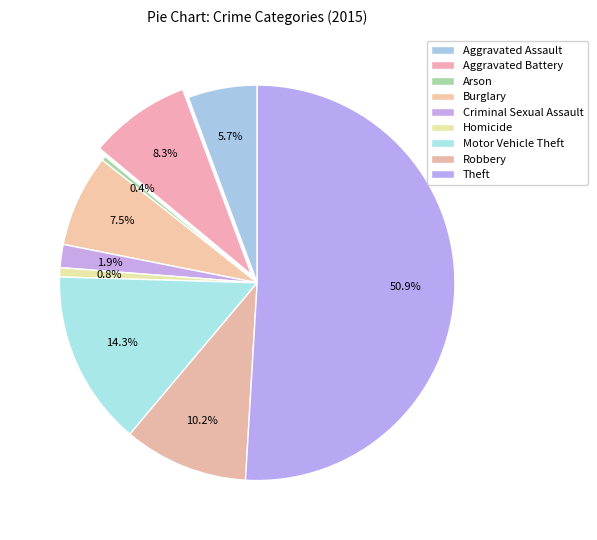

Approximately how many times larger is the value at Motor Vehicle Theft compared to Arson?

38.0